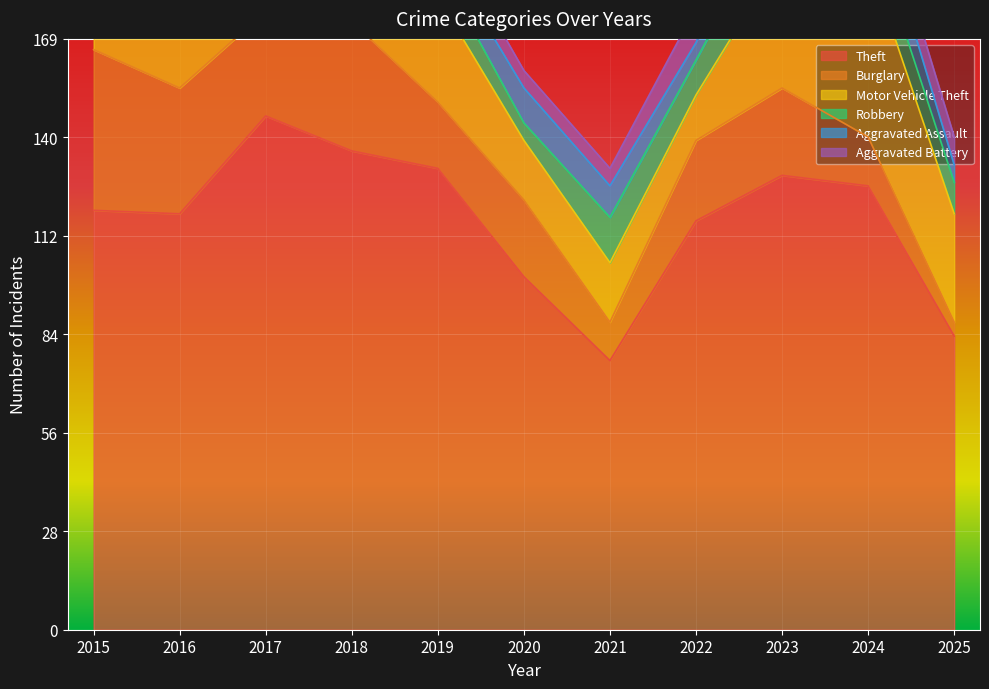

Reading left to right, what are all the values shown in this chart?

Theft: 120	119	147	137	132	101	77	117	130	127	84
Burglary: 46	36	30	37	19	22	11	23	25	14	4
Motor Vehicle Theft: 17	21	15	25	30	17	17	13	38	51	31
Robbery: 8	12	14	8	9	5	13	10	16	11	9
Aggravated Assault: 4	6	6	16	6	10	9	5	15	12	5
Aggravated Battery: 5	1	5	7	7	5	5	10	11	7	8